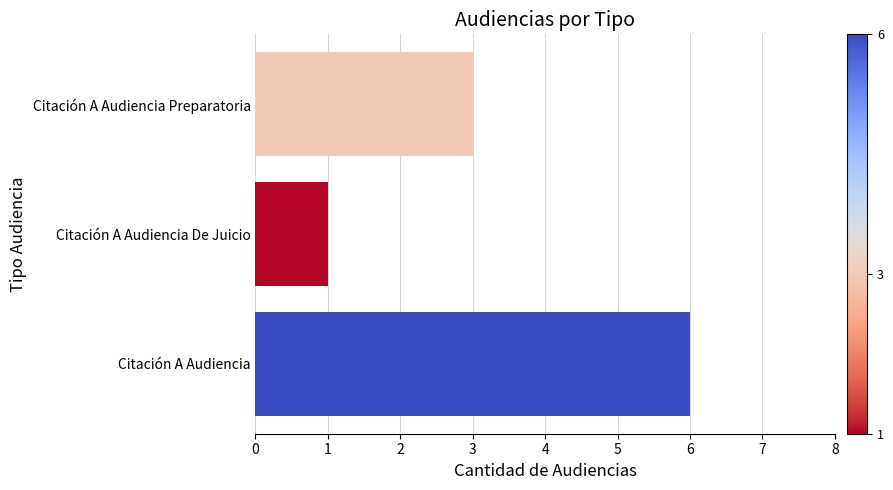

Approximately how many times larger is the value at Citación A Audiencia Preparatoria compared to Citación A Audiencia De Juicio?

3.0